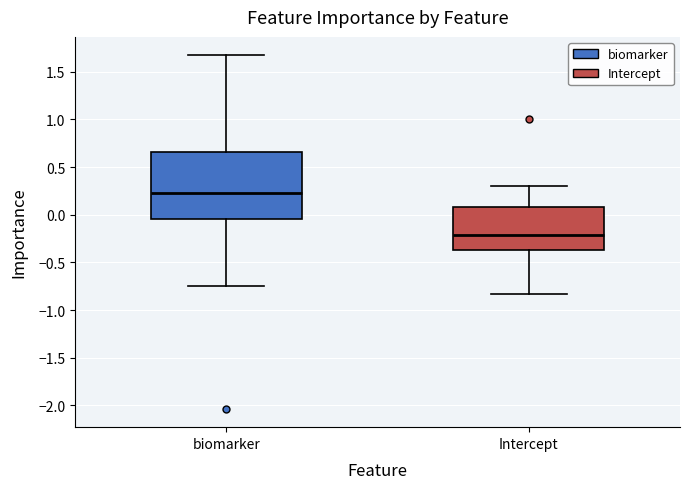

Reading left to right, read every box against the y-axis: the position of its median line, the range the box covers, and the ends of its whiskers. The values are not printed on the chart, so give them approximately, as read against the axis.

biomarker: median 0.25, box -0.05 to 0.65, whiskers -0.75 to 1.70
Intercept: median -0.20, box -0.35 to 0.10, whiskers -0.85 to 0.30